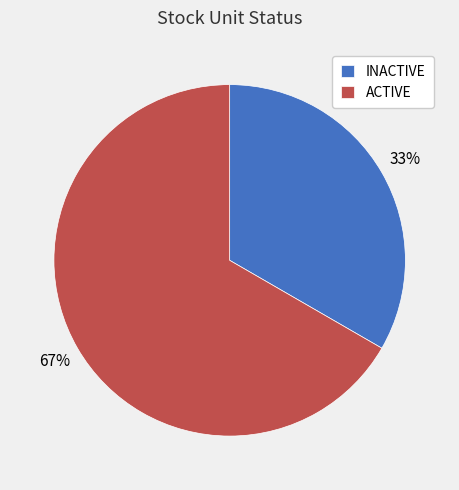

Is the sum of ACTIVE and INACTIVE greater than half?

Yes